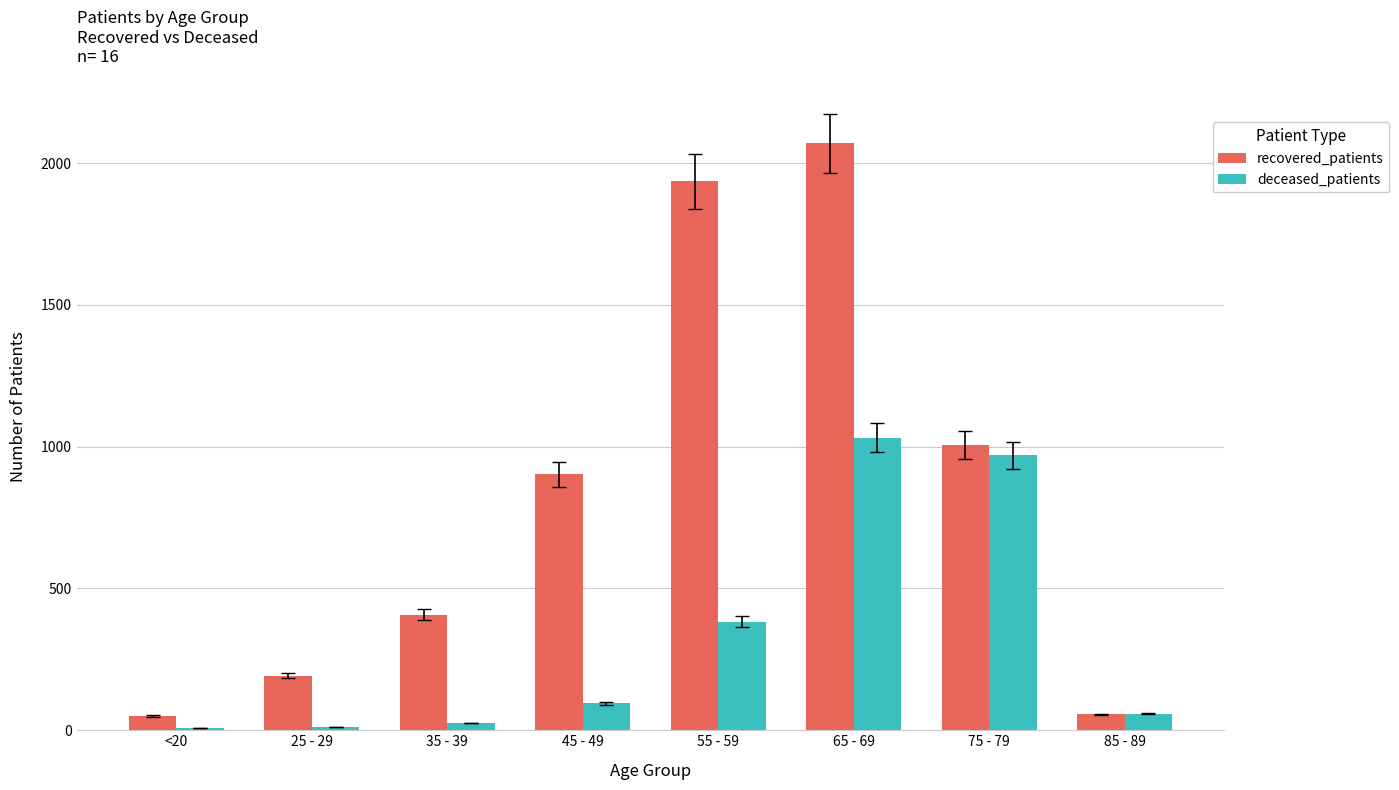

What is the difference between the maximum and minimum values in the deceased_patients series?

1025